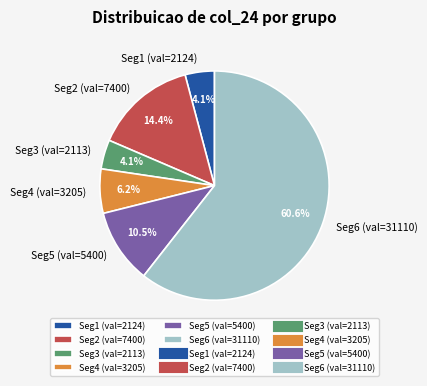

How many slices are in this pie chart?

6